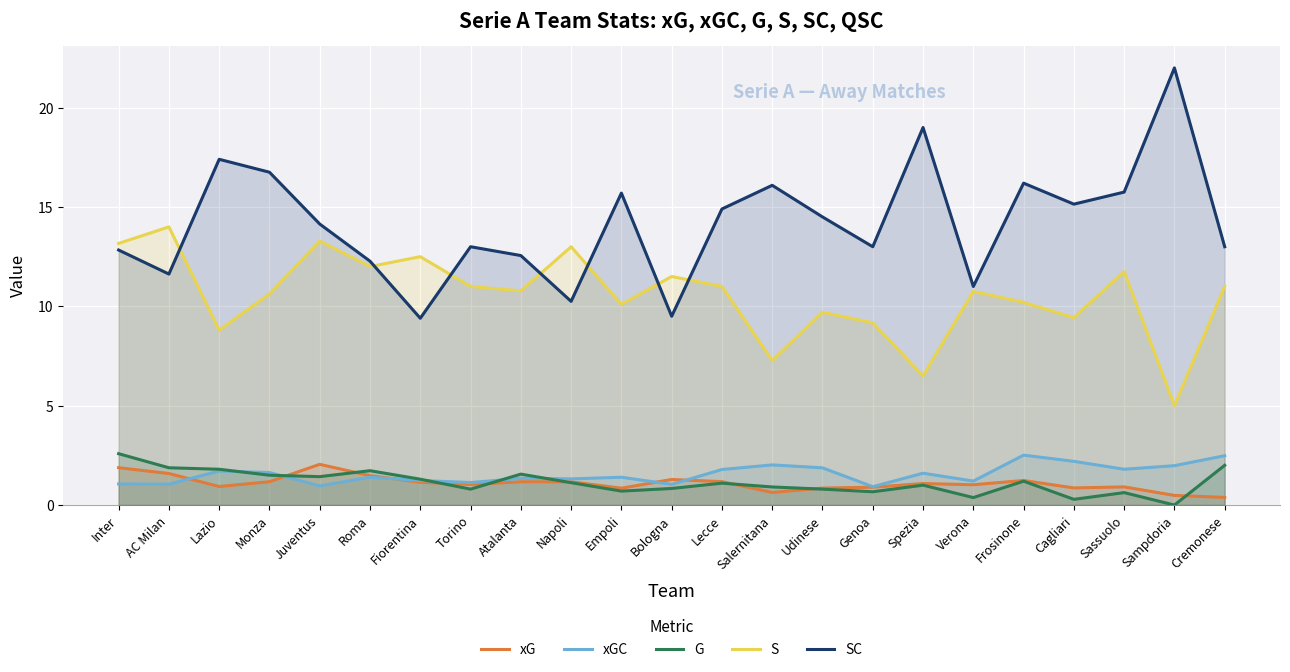

Reading left to right, extract all data points from this chart.

xG: 1.9	1.6	0.9	1.2	2.0	1.5	1.1	1.0	1.2	1.2	0.8	1.3	1.2	0.6	0.9	0.9	1.1	1.0	1.2	0.9	0.9	0.5	0.4
xGC: 1.1	1.1	1.7	1.6	1.0	1.4	1.2	1.1	1.3	1.3	1.4	1.0	1.8	2.0	1.9	0.9	1.6	1.2	2.5	2.2	1.8	2.0	2.5
G: 2.6	1.9	1.8	1.5	1.4	1.7	1.3	0.8	1.6	1.1	0.7	0.8	1.1	0.9	0.8	0.7	1.0	0.4	1.2	0.3	0.6	0.0	2.0
S: 13.2	14.0	8.8	10.6	13.3	12.0	12.5	11.0	10.8	13.0	10.1	11.5	11.0	7.3	9.7	9.2	6.5	10.8	10.2	9.4	11.8	5.0	11.0
SC: 12.8	11.6	17.4	16.8	14.1	12.3	9.4	13.0	12.6	10.2	15.7	9.5	14.9	16.1	14.5	13.0	19.0	11.0	16.2	15.1	15.8	22.0	13.0